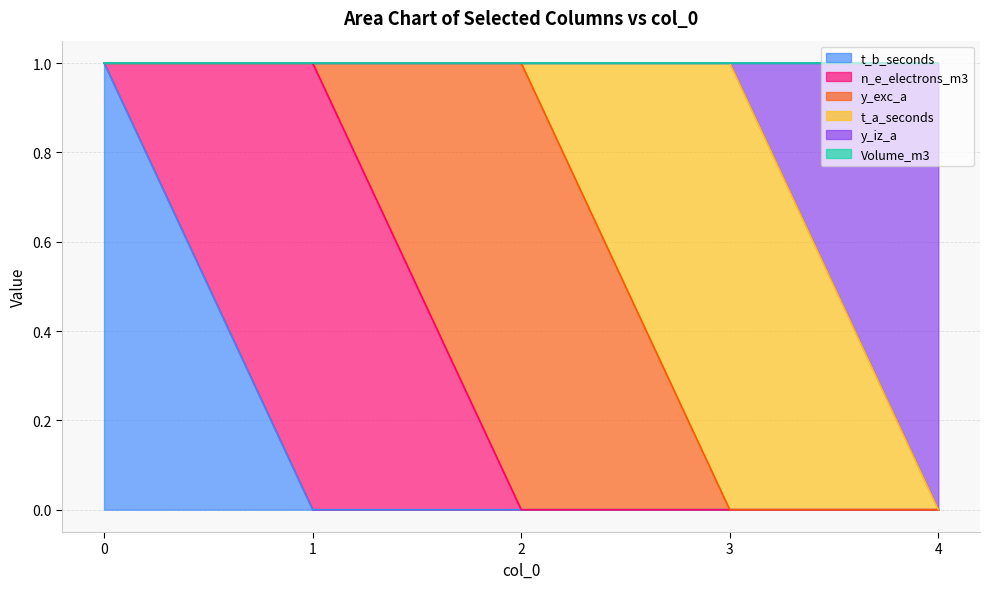

True or false: y_exc_a has more than 2 points higher than both neighbors.

False